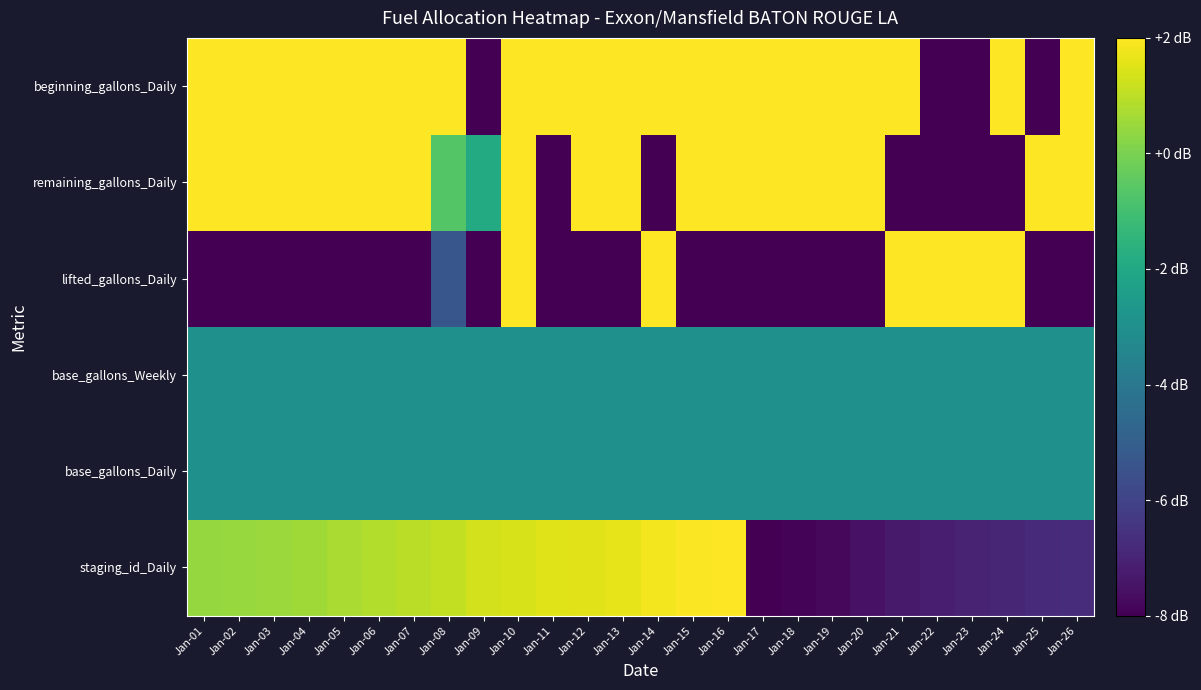

Between Jan-25 and Jan-13, which is larger?

Jan-13